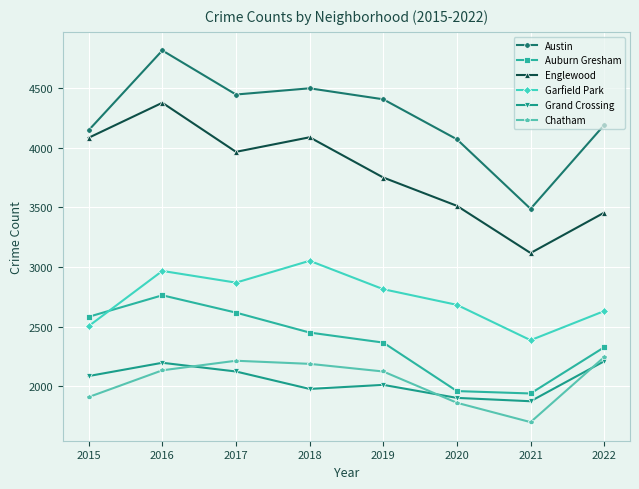

How many lines are shown in the chart?

6